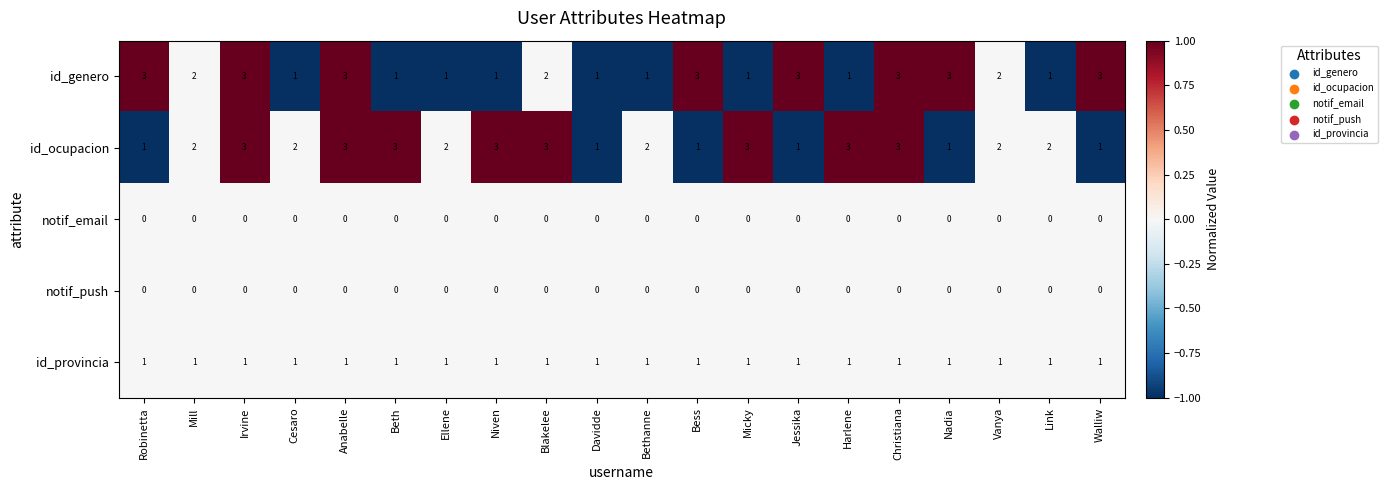

At how many categories does at least one series exceed 0?

20